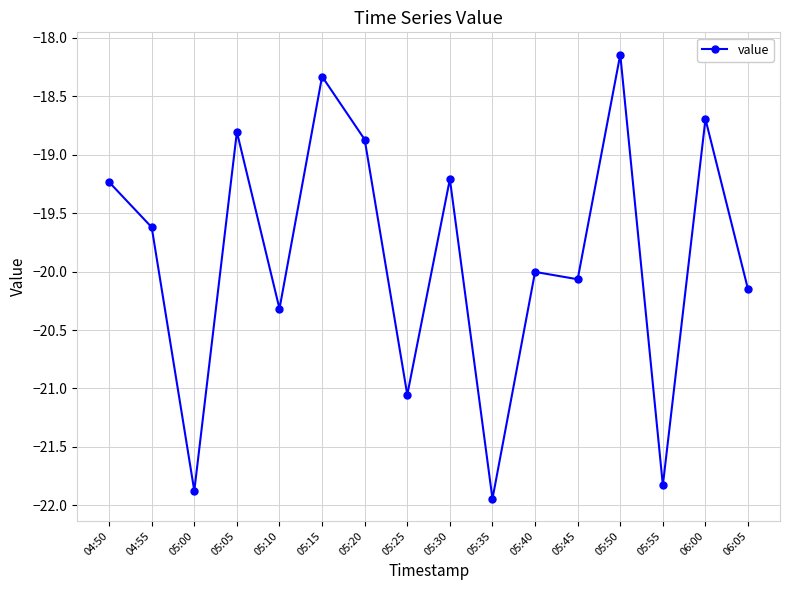

Which category has the lowest value across all series?

05:35